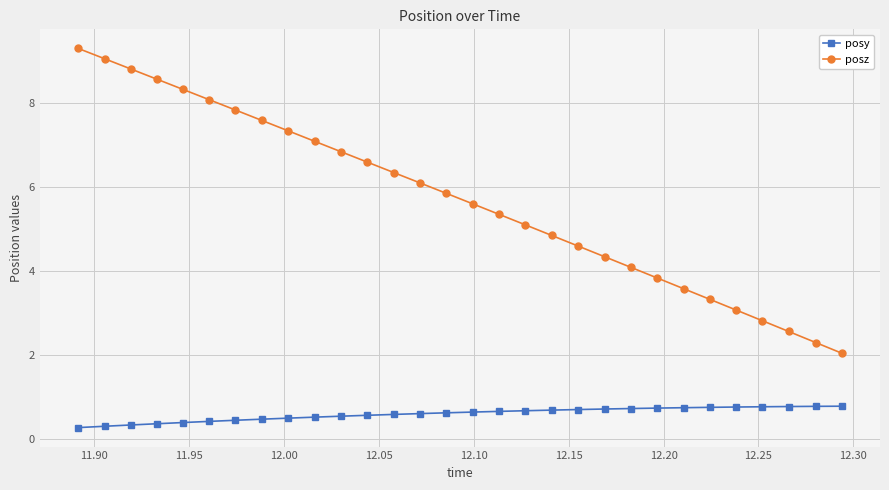

At how many categories does at least one series exceed 0?

30